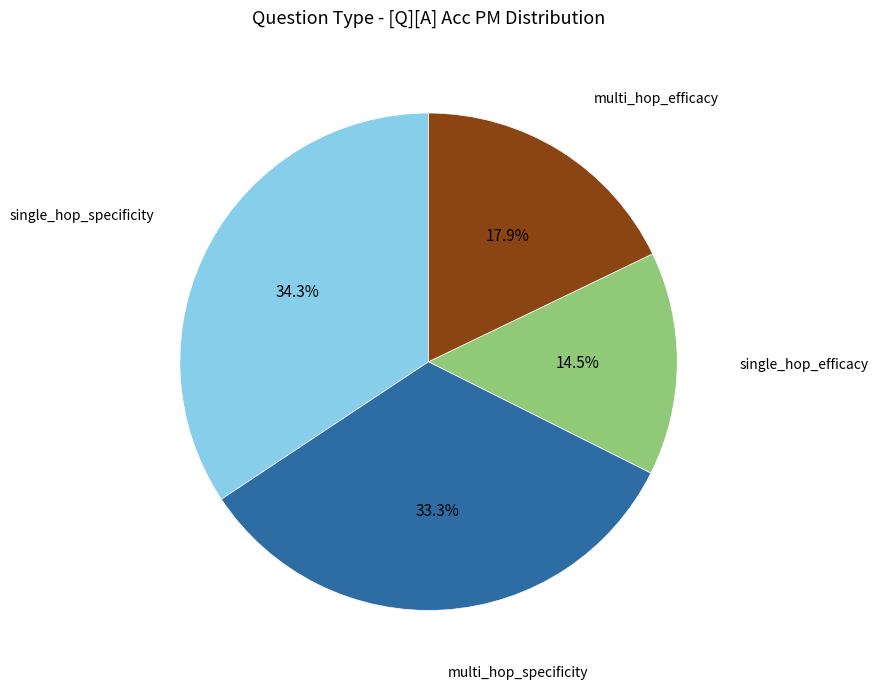

How many segments does this pie chart have?

4